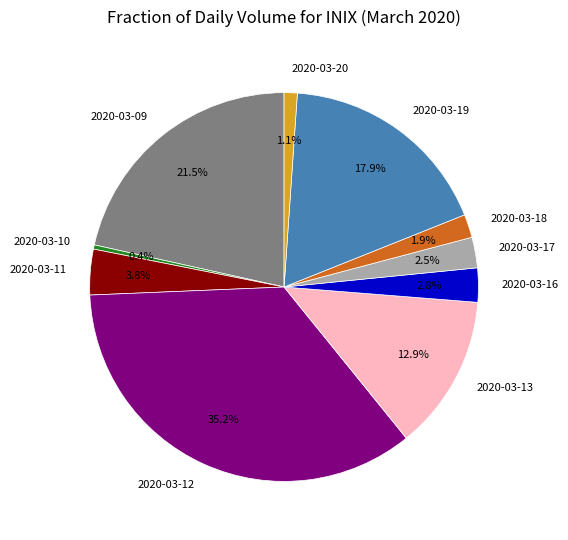

What is the smallest slice in the pie chart?

2020-03-10